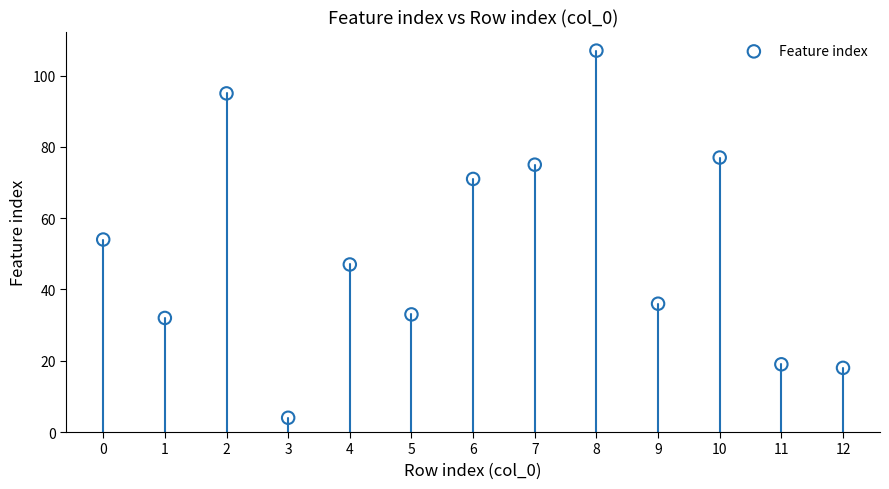

What is the range of Y values (max minus min)?

103